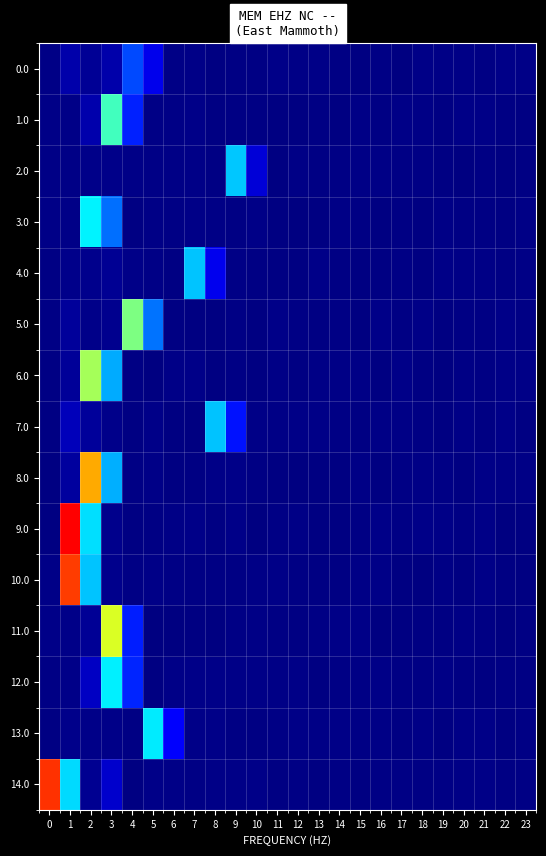

Which series has the largest total across all categories?

14.0